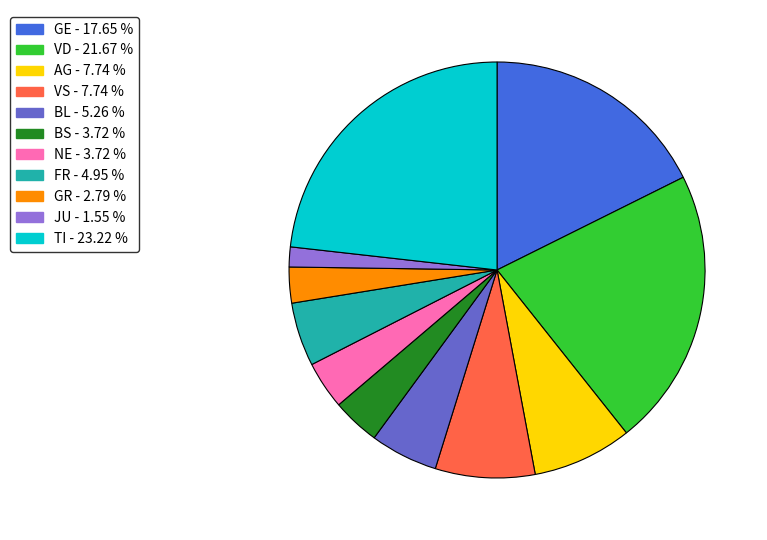

Is there a majority slice in this chart?

No